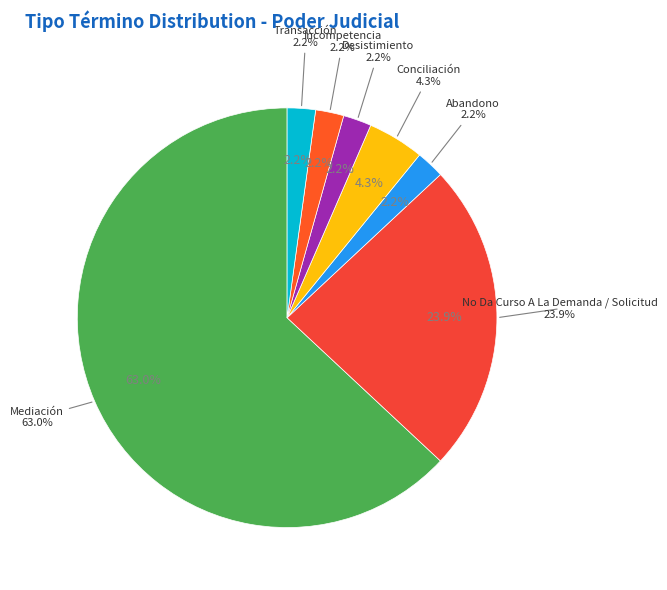

What portion of the pie excludes Mediación?

37.0%